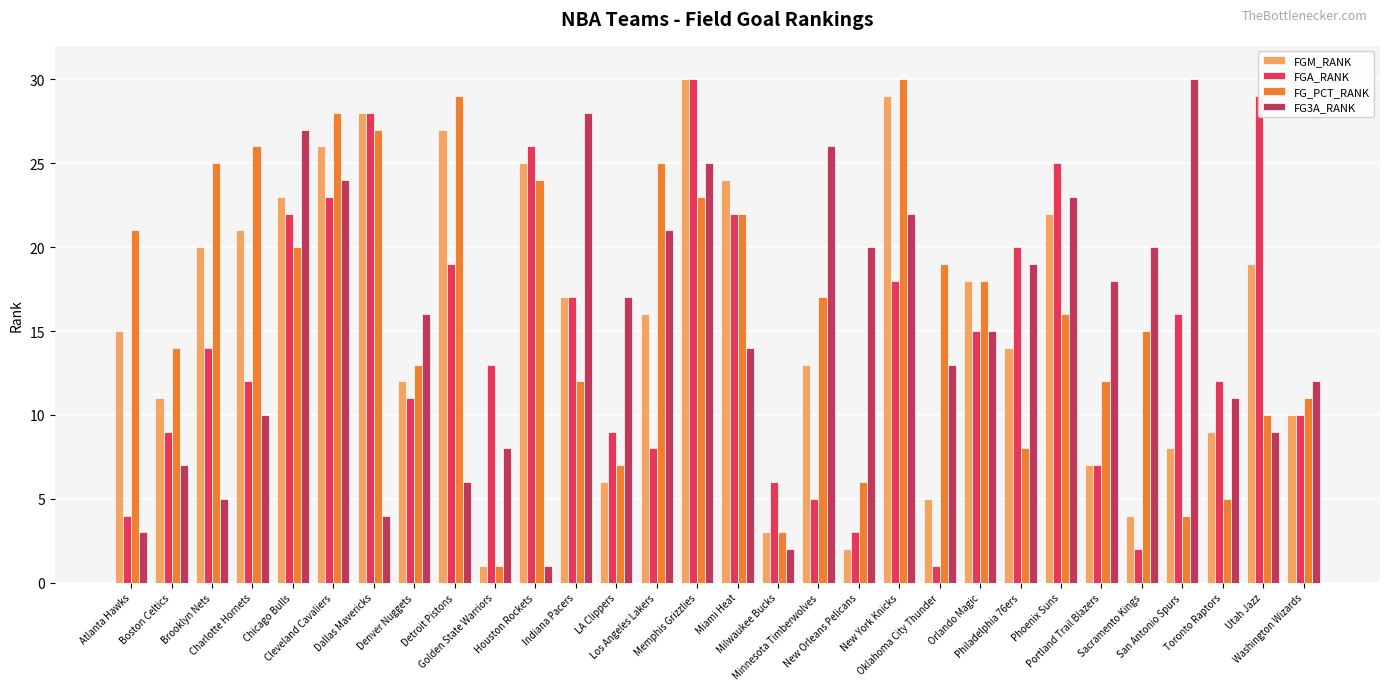

How many groups of bars are there?

30